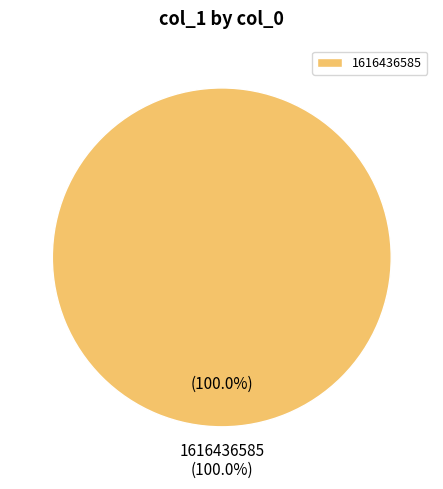

True or false: 1604084990 accounts for 0% of the total.

True